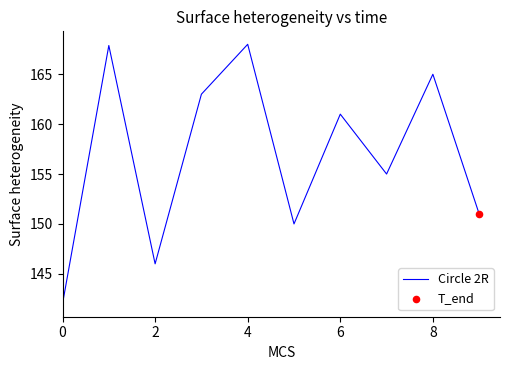

What is the greatest value displayed?

168.0